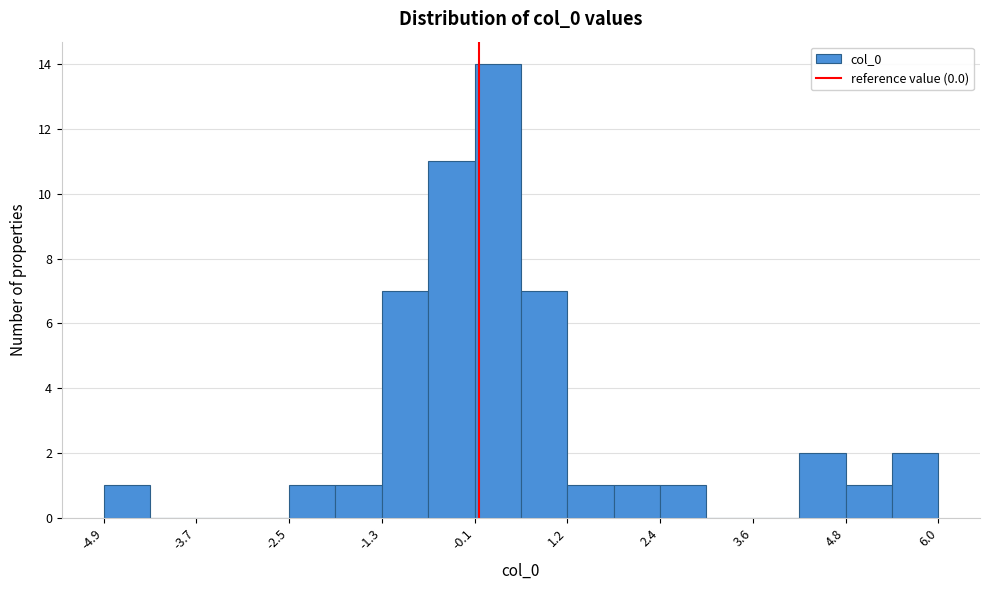

Read against the x-axis, roughly where is the centre of the tallest bar?

0.2